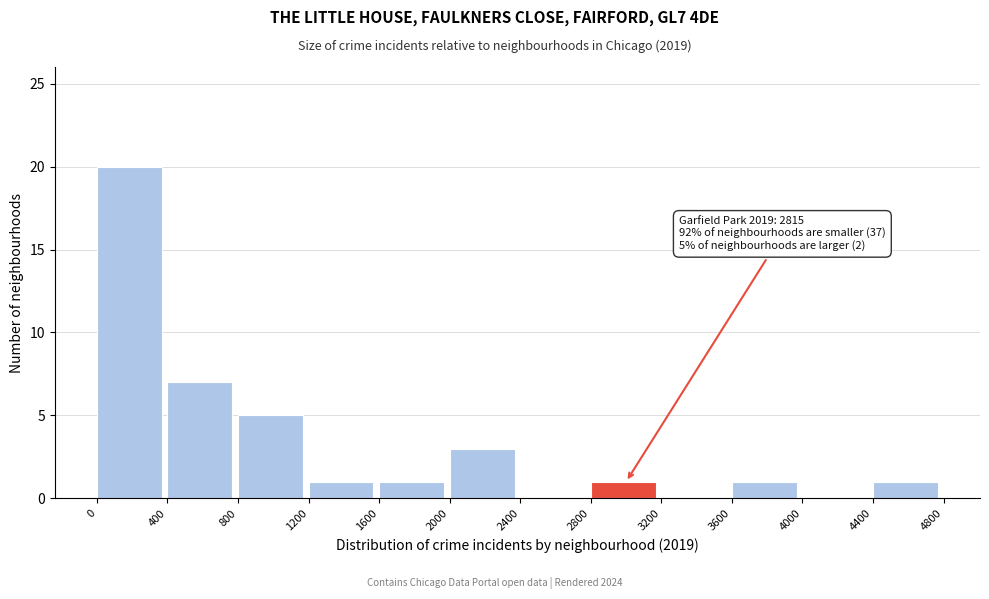

Which range on the x-axis has the tallest bar?

0 to 400